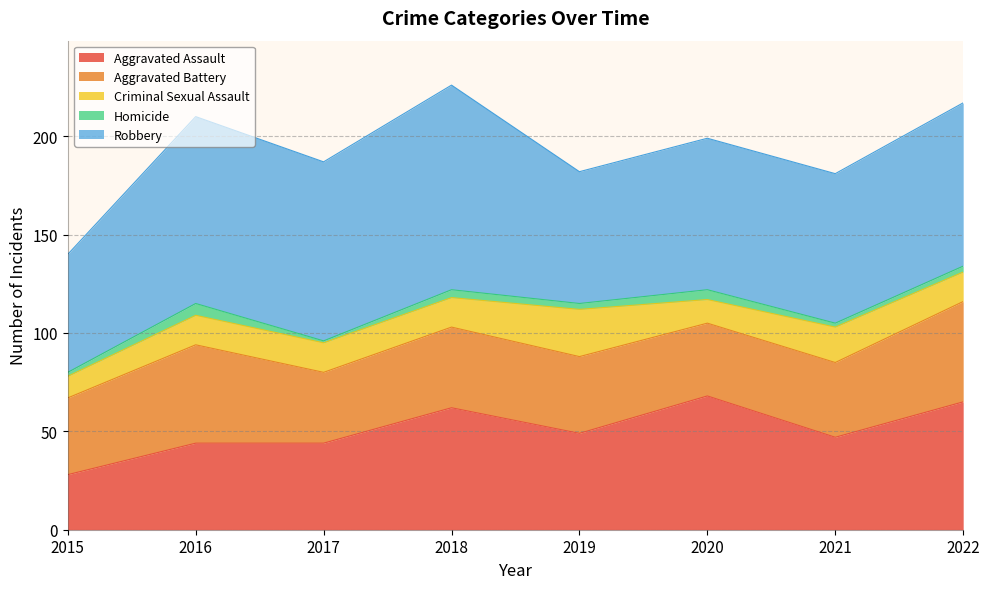

Is it true that Homicide equals 3 at 2022?

True